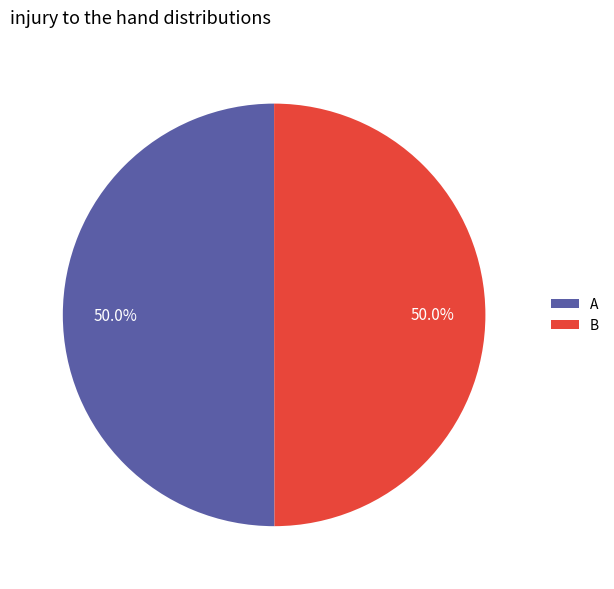

What is the ratio of the value at B to the value at A?

1.0